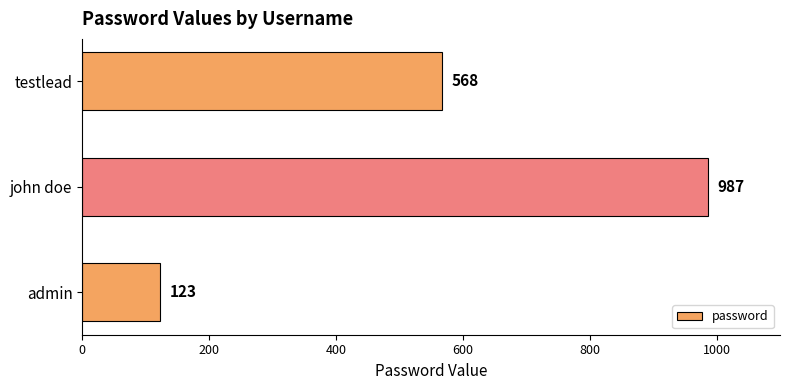

How many categories are shown in the chart?

3